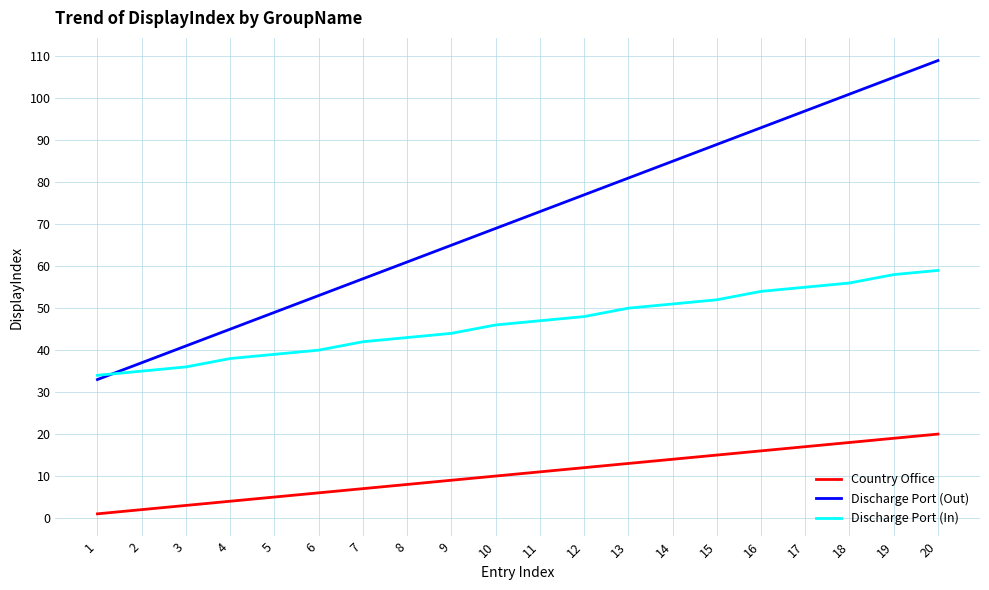

What is the difference between the maximum and minimum values in the Discharge Port (In) series?

25